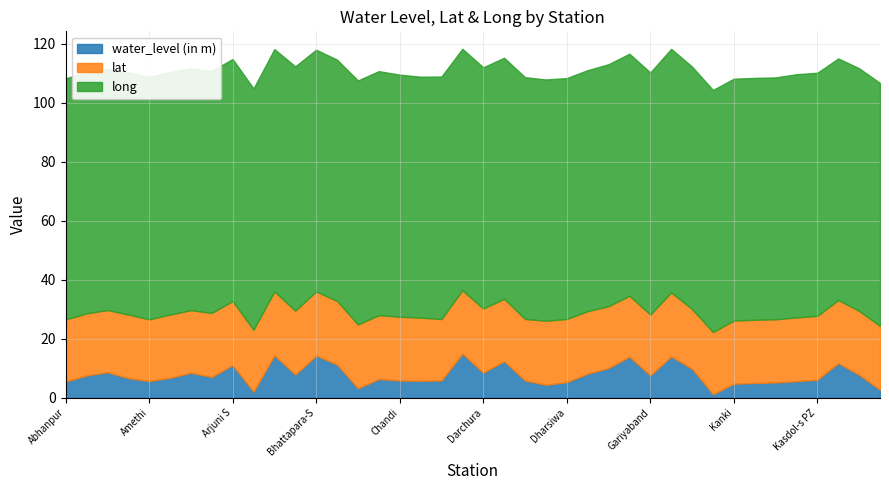

True or false: lat and long intersect in this chart.

False